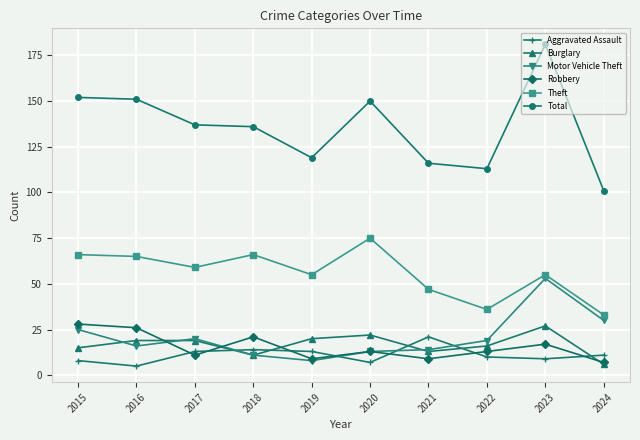

True or false: Theft has more than 1 interior local peaks.

True